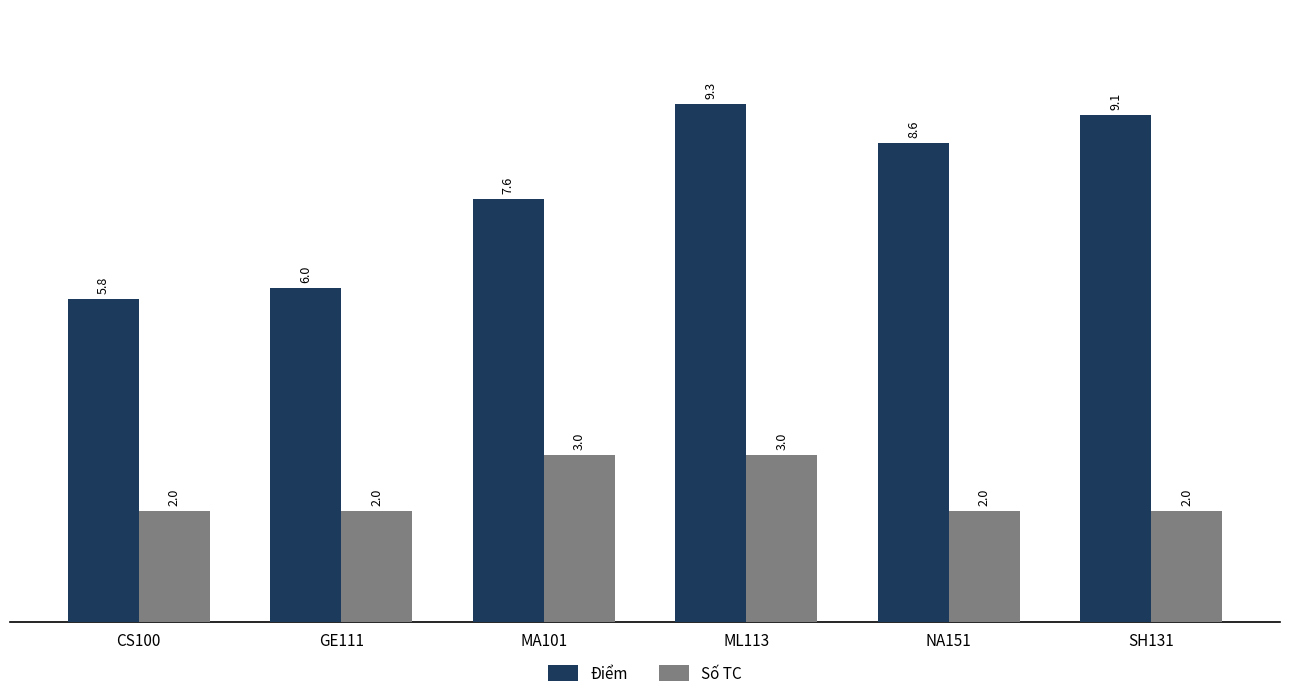

How many values in the Điểm series are below 8?

3